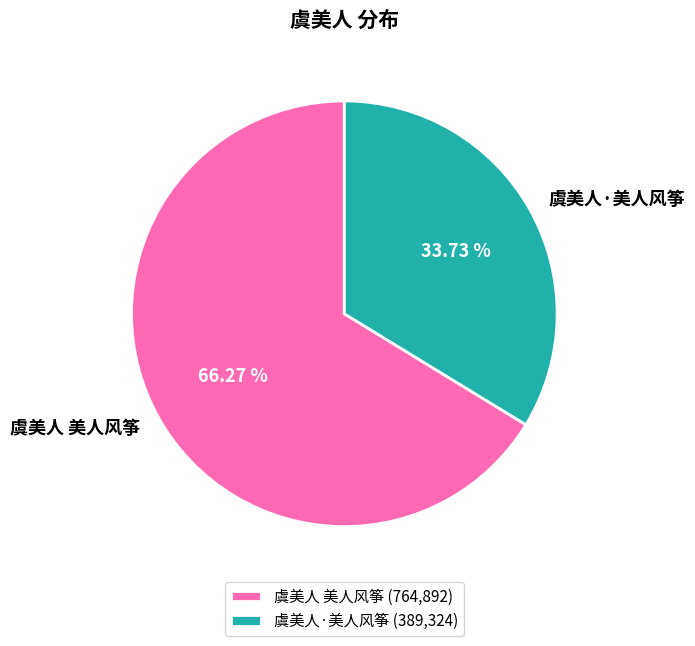

True or false: 虞美人·美人风筝 accounts for 26% of the total.

False